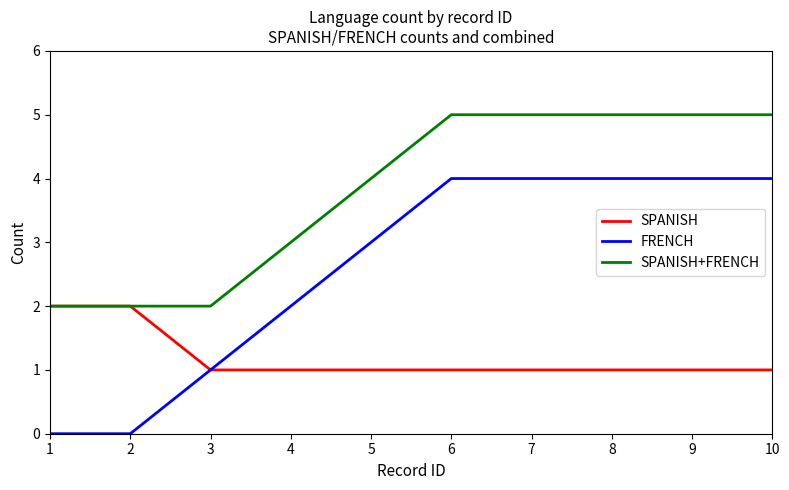

List the series in order of their peak value, highest first.

SPANISH+FRENCH, FRENCH, SPANISH